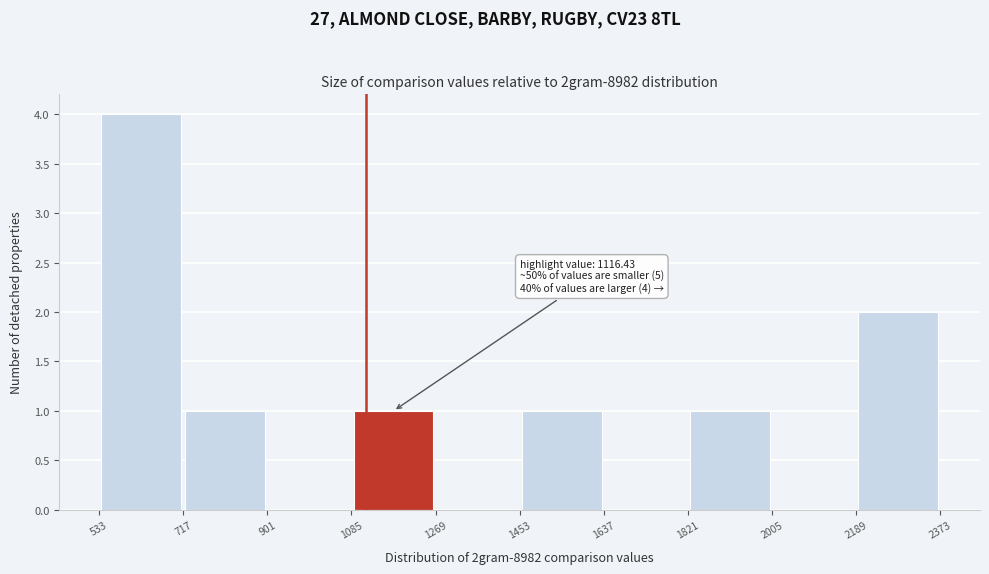

Which range on the x-axis has the tallest bar?

533 to 717